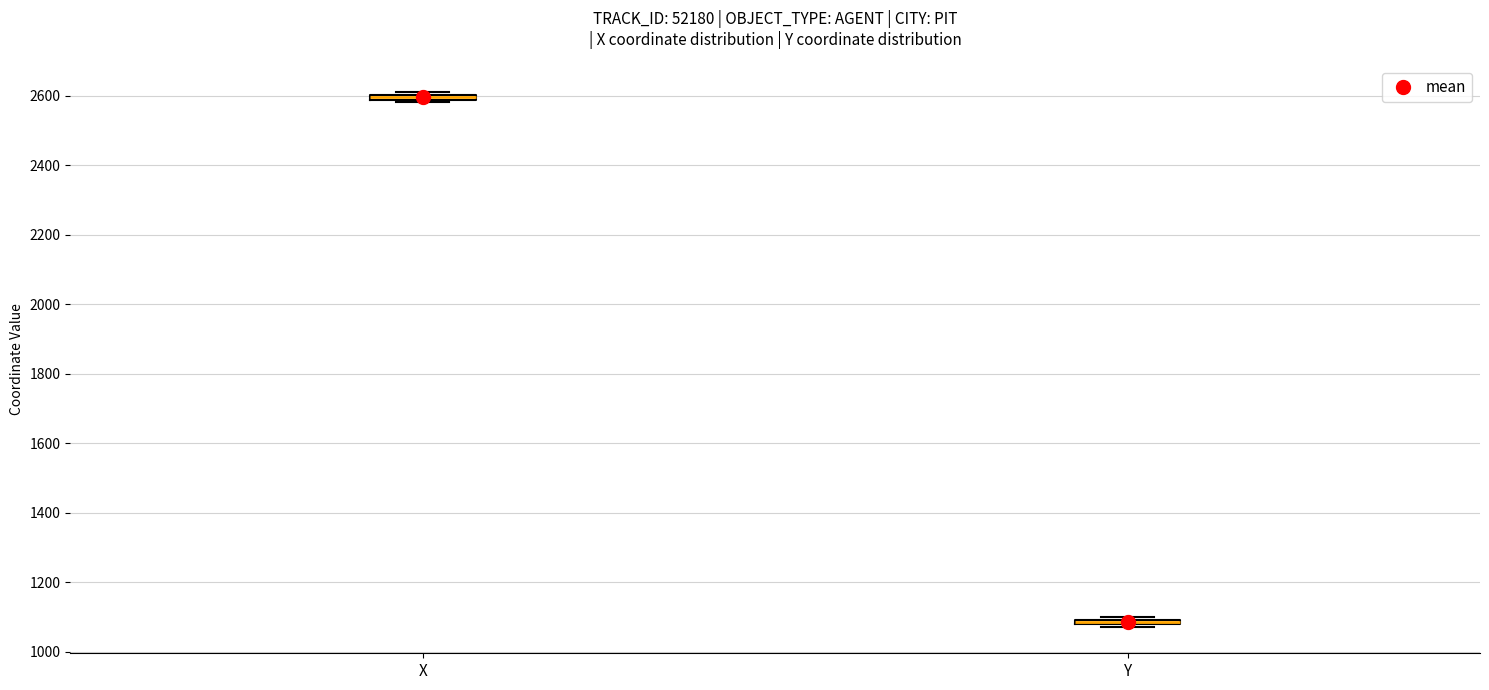

Where is the lower edge of the box for X on the y-axis? The values are not printed on the chart, so give them approximately, as read against the axis.

2580